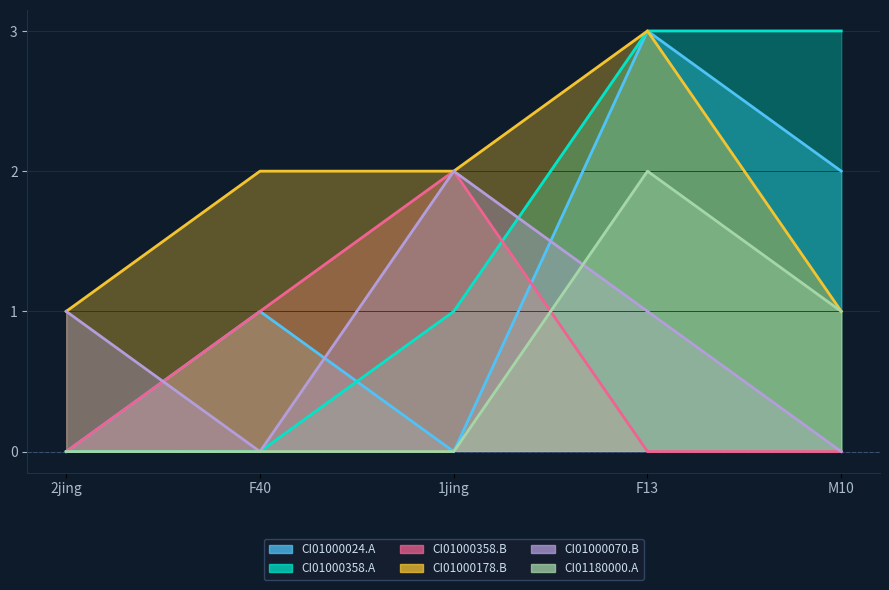

Which series has the largest range (max minus min)?

CI01000024_6388408_6388480.A